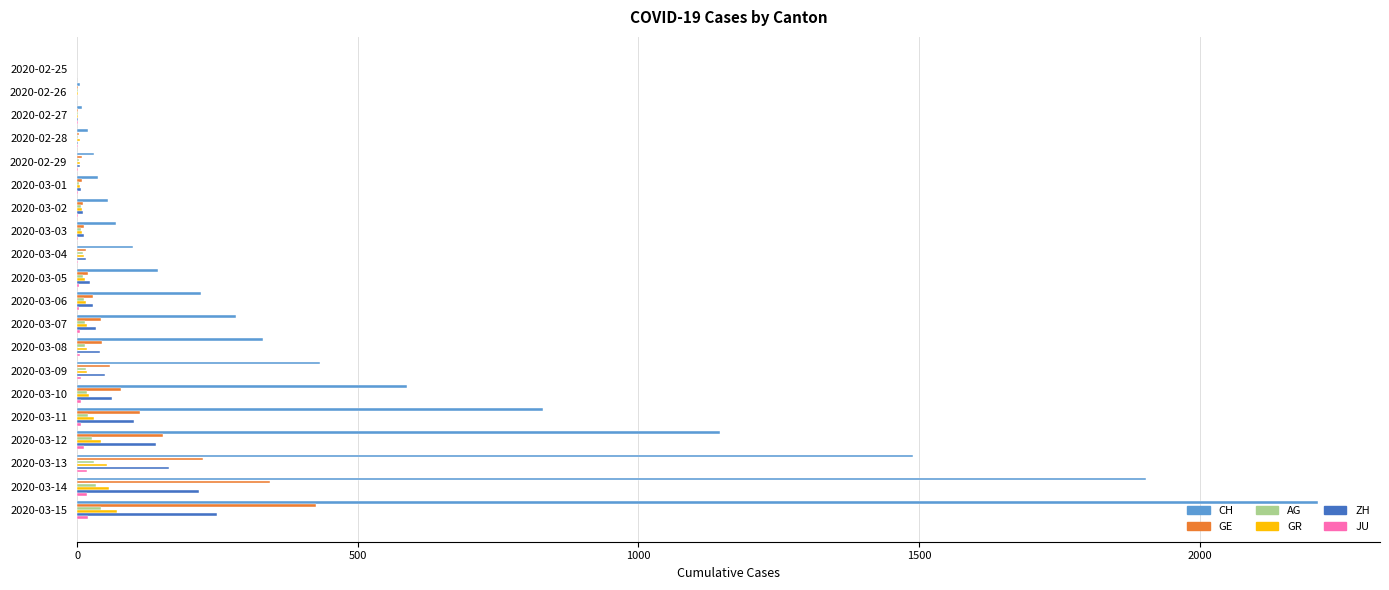

What is the sum of all AG values?

271